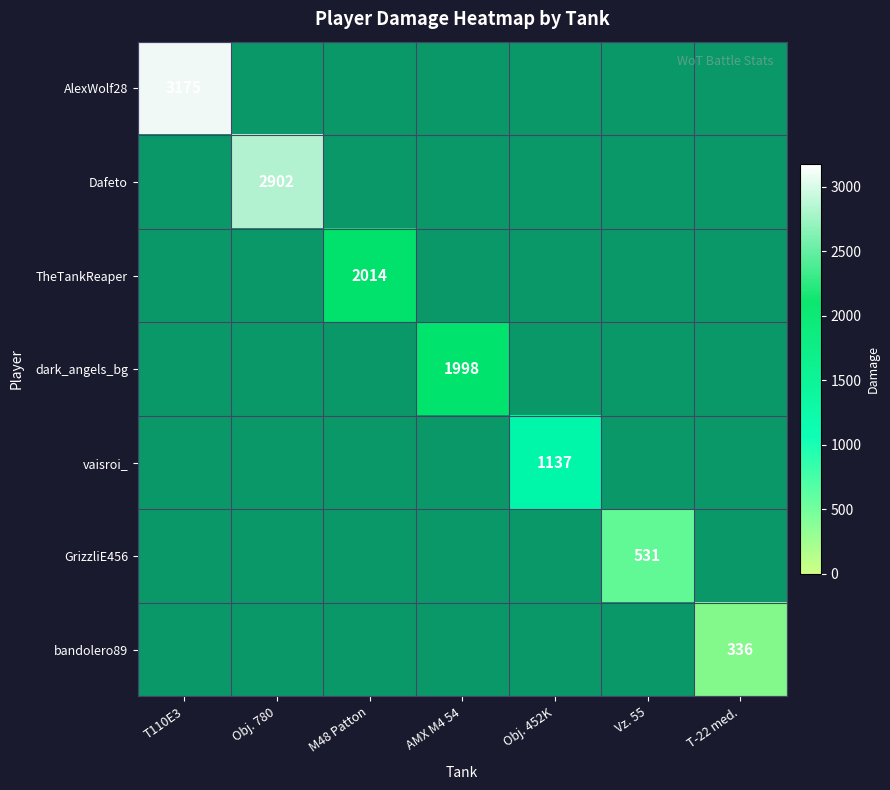

What is the smallest value displayed?

336.0